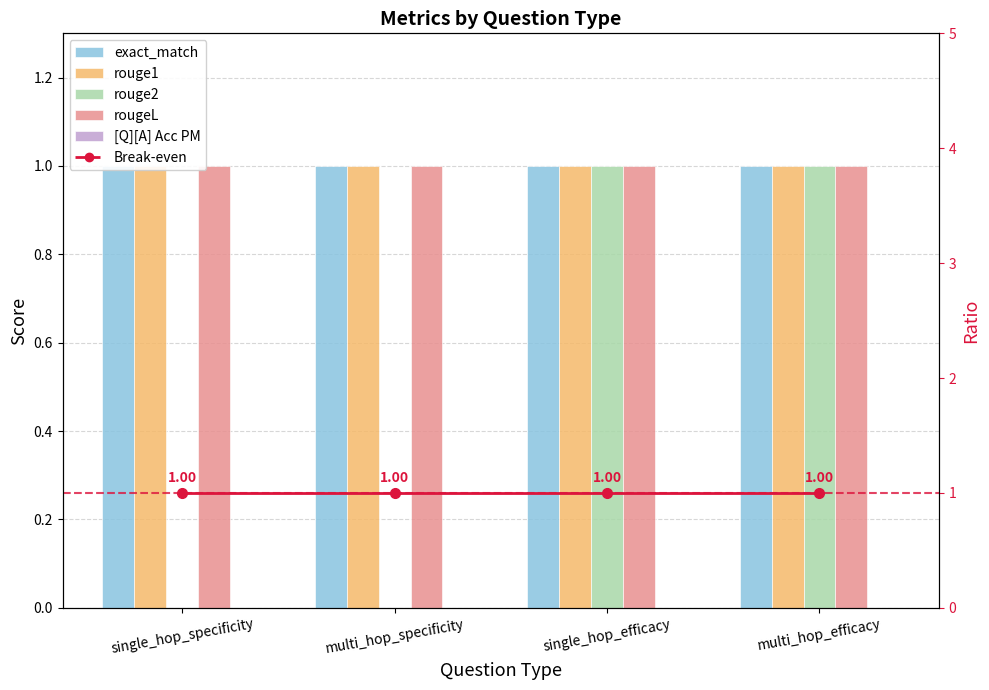

Rank the series at single_hop_efficacy from lowest to highest value.

[Q][A] Acc PM, exact_match, rouge1, rouge2, rougeL, Break-even